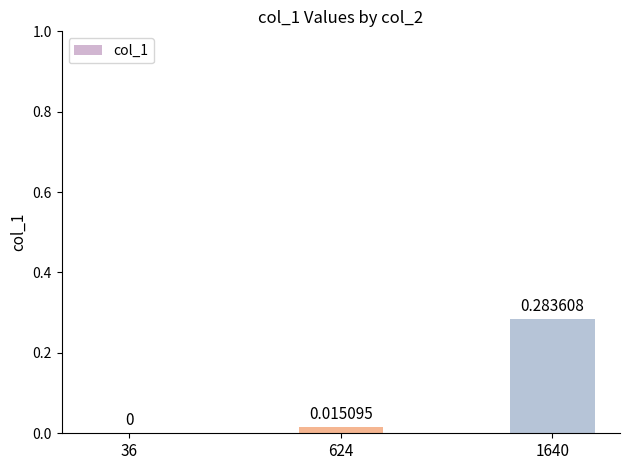

Which has a higher value, 1640 or 36?

1640